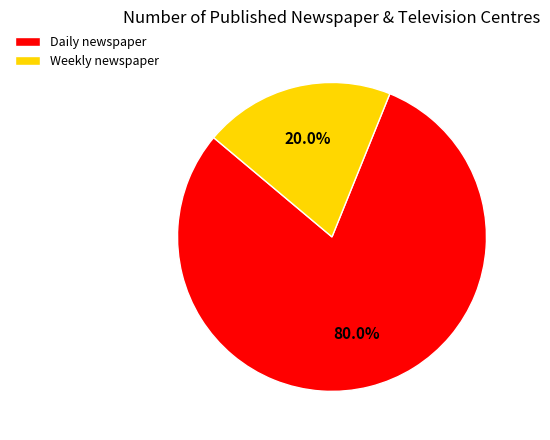

Which category has the smallest portion of the pie?

Weekly newspaper